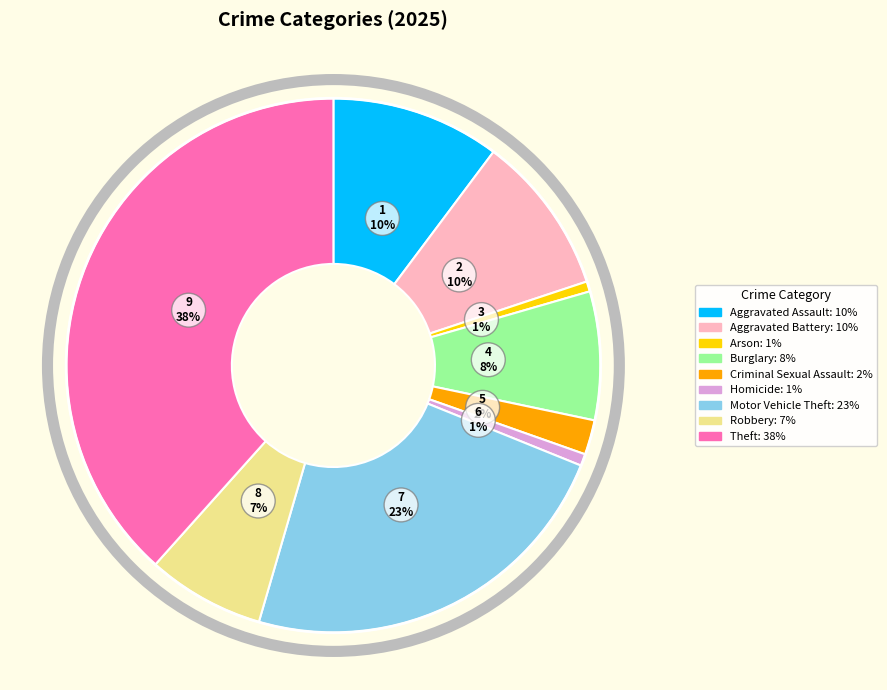

To the nearest percent, what is the average slice percentage?

11%